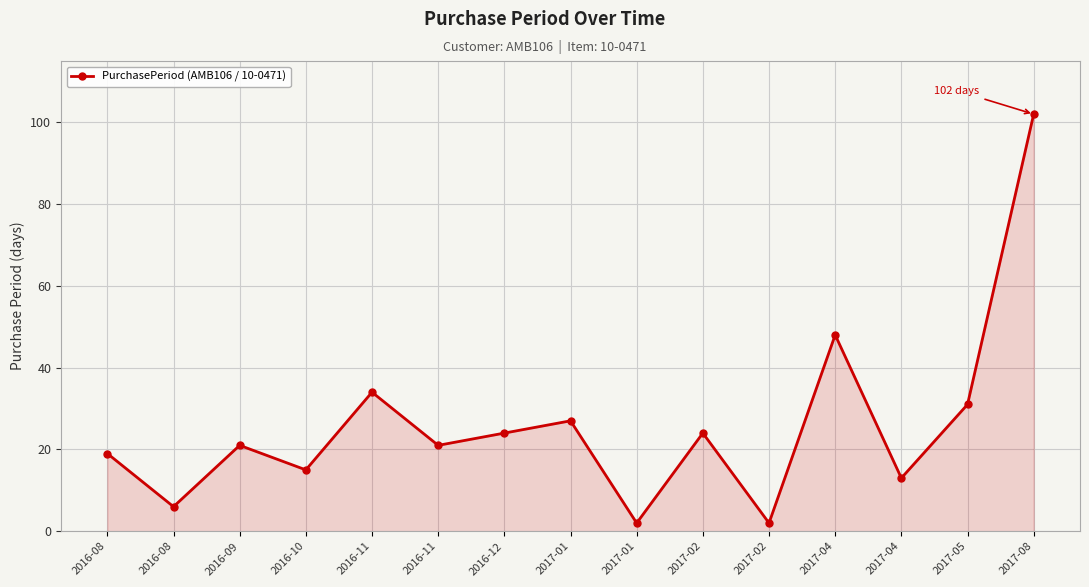

What is the difference between the second highest and minimum values?

46